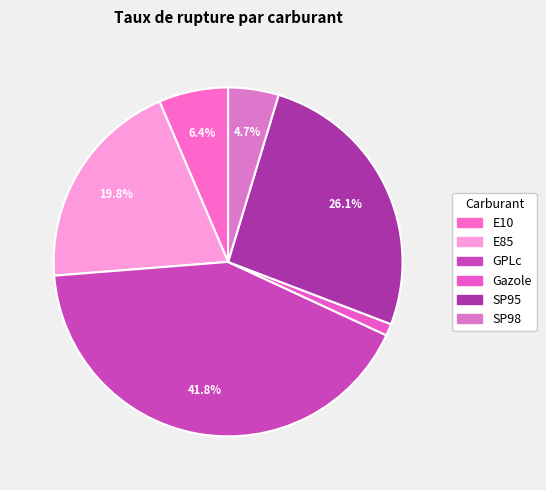

How many slices are in this pie chart?

6